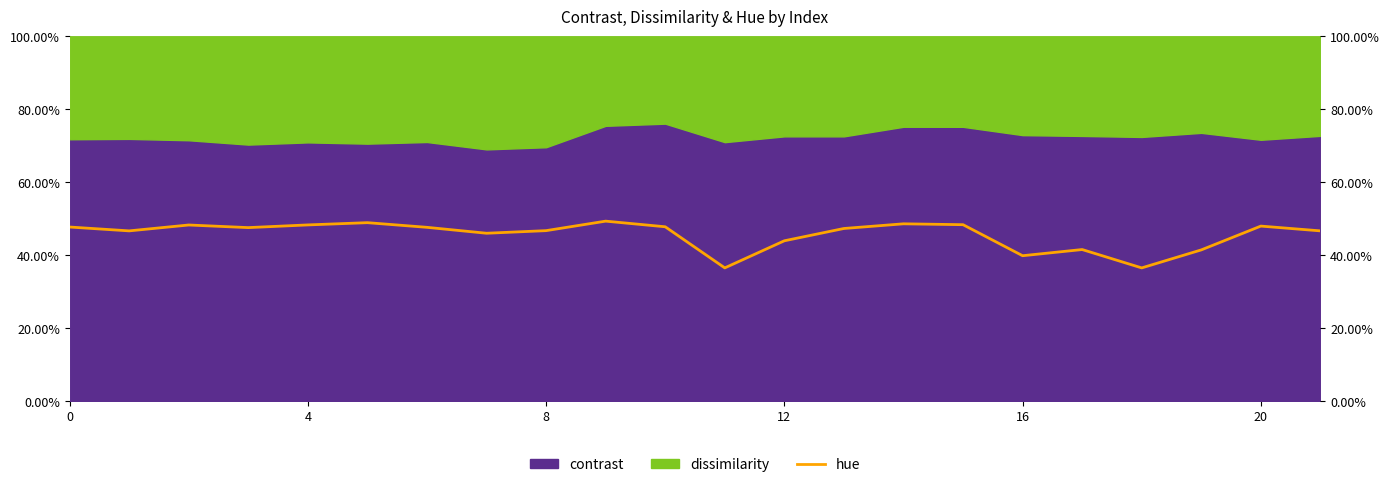

What value does the data have at 8?

0.5